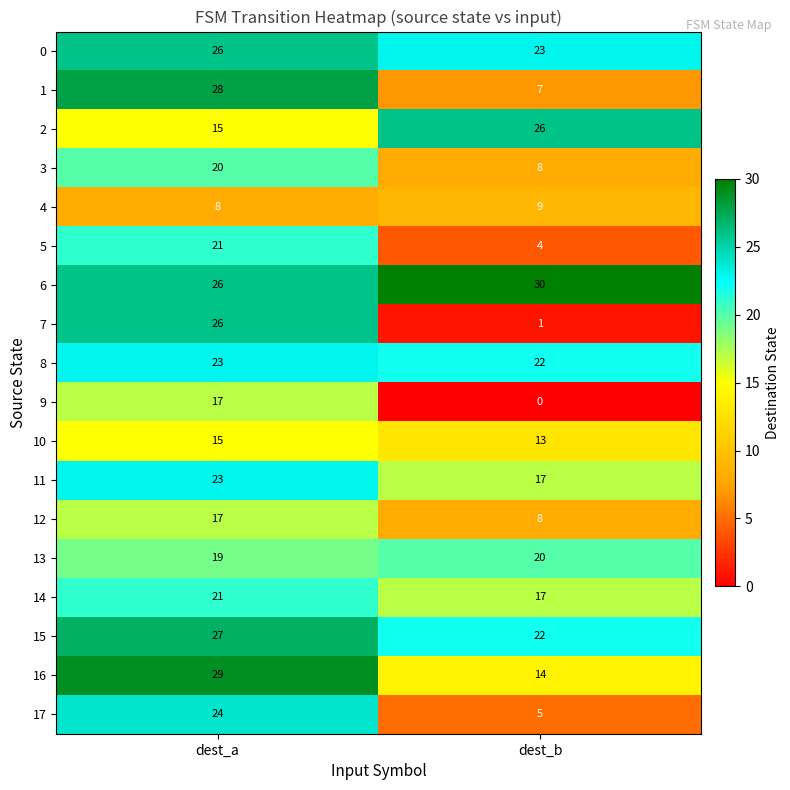

Read the 3 value at dest_a, to the nearest 10.

20